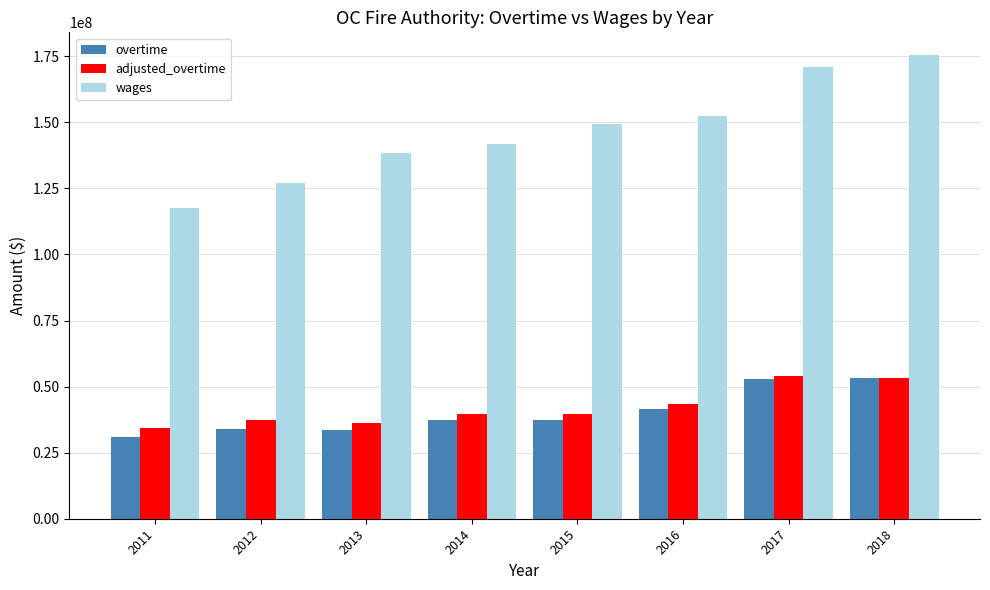

What is the maximum value for adjusted_overtime?

54099784.1